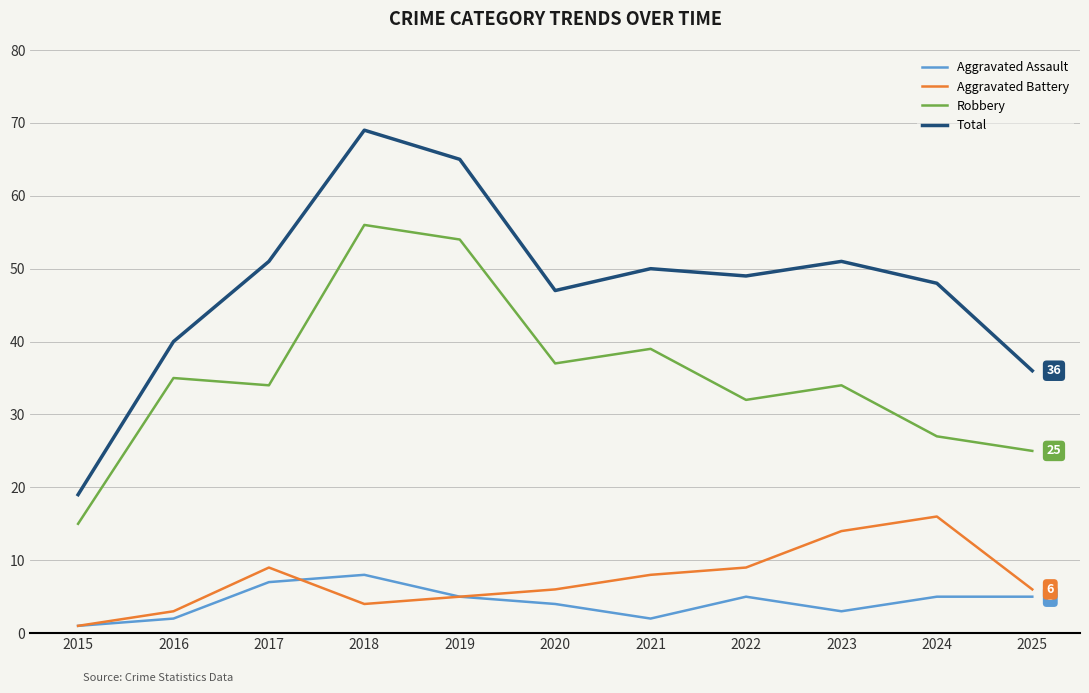

What is the difference between the maximum and minimum values in the Aggravated Battery series?

15